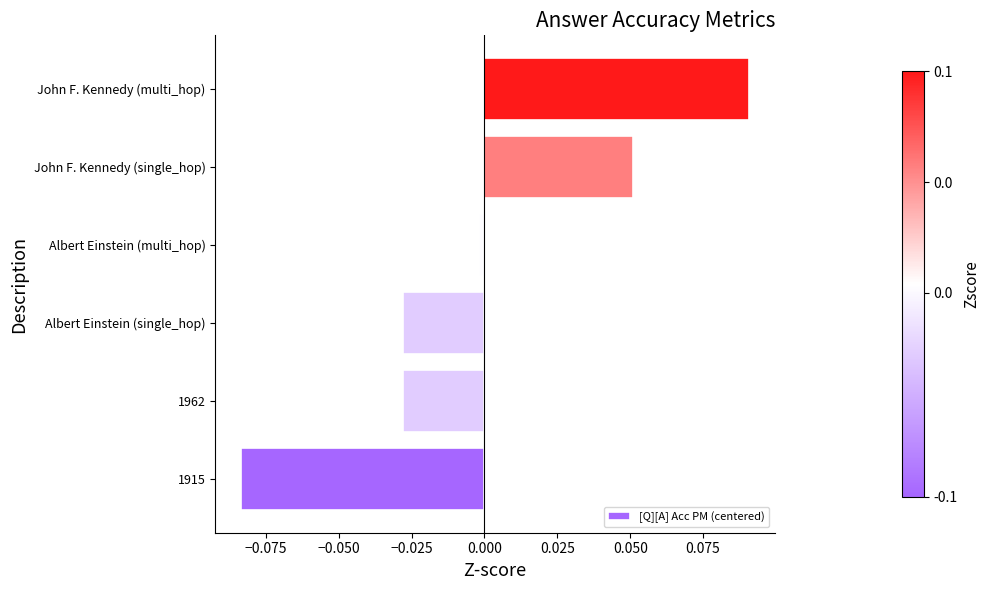

Which has a higher value, John F. Kennedy (single_hop) or Albert Einstein (single_hop)?

John F. Kennedy (single_hop)